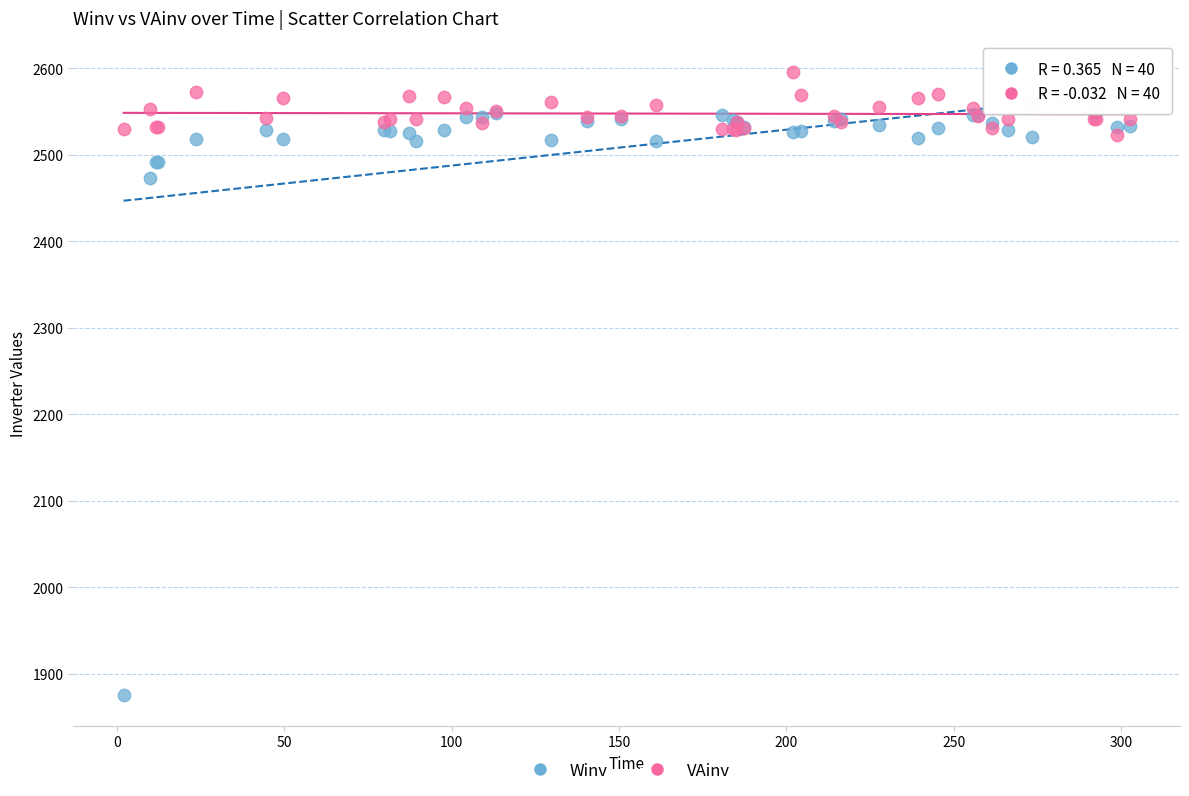

Which series reaches the minimum Y coordinate?

Winv